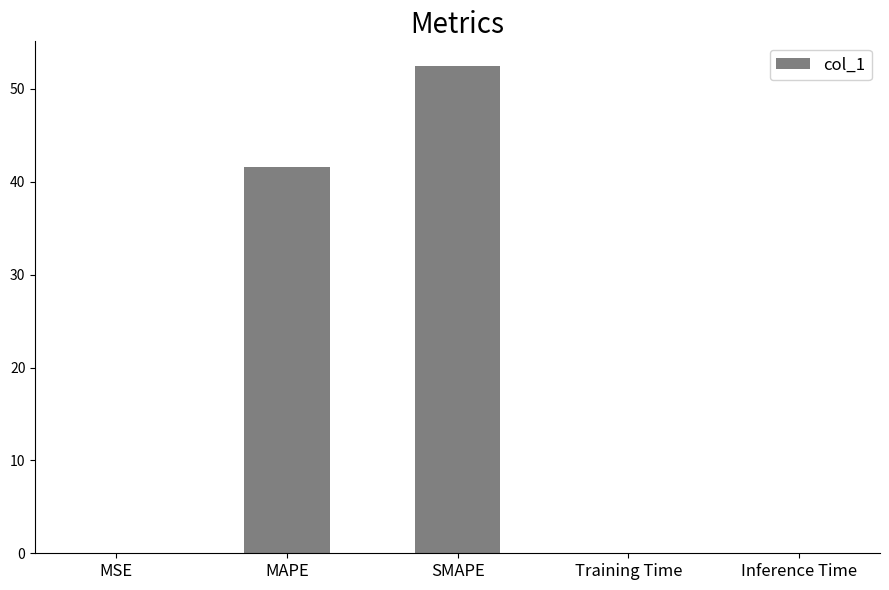

Between MSE and MAPE, which is larger?

MAPE